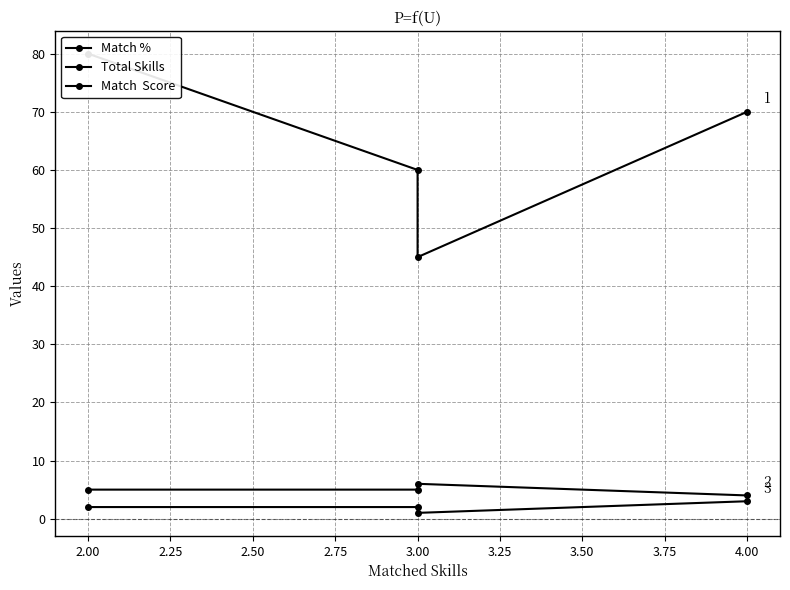

The value of Total Skills at 3.00 is 5. True or false?

True